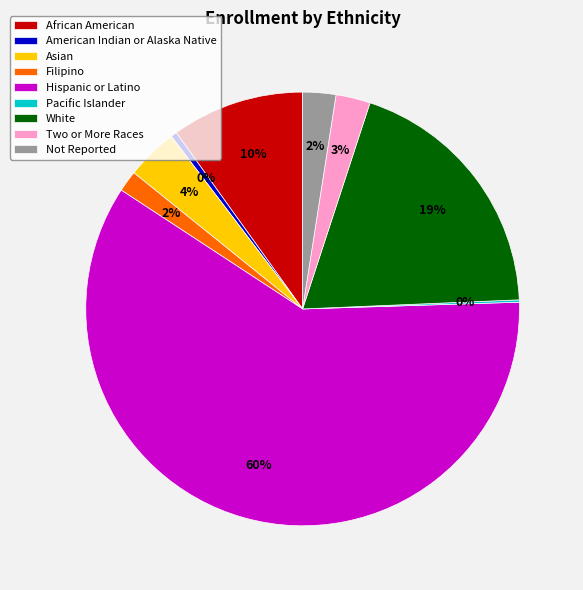

Which category has the biggest portion of the pie?

Hispanic or Latino